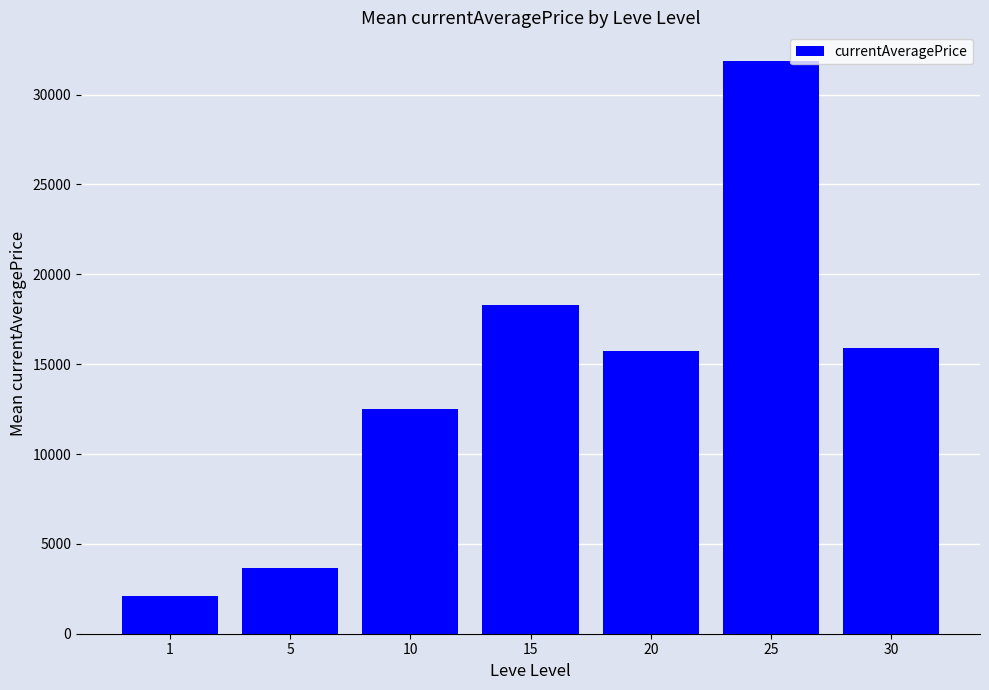

What is the ratio of the value at 10 to the value at 5?

3.4